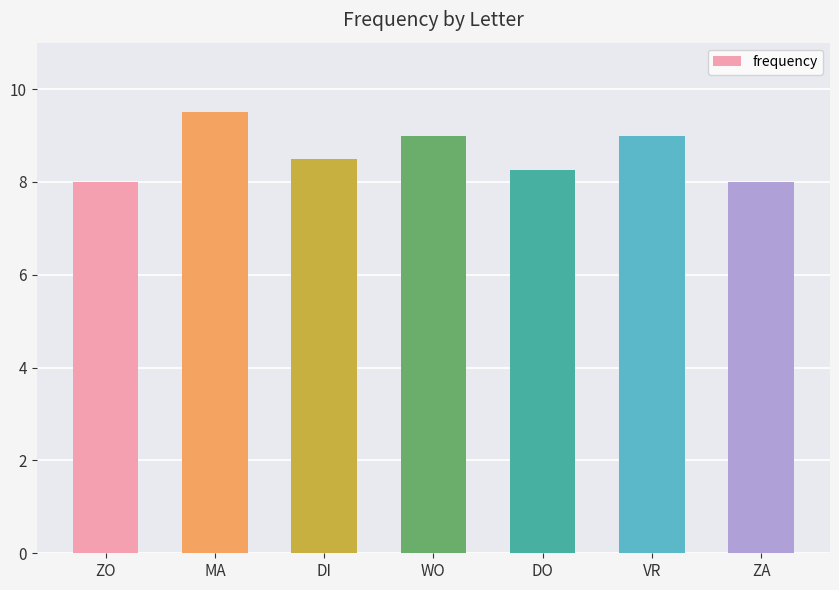

What is the change in value from DI to VR?

+0.5